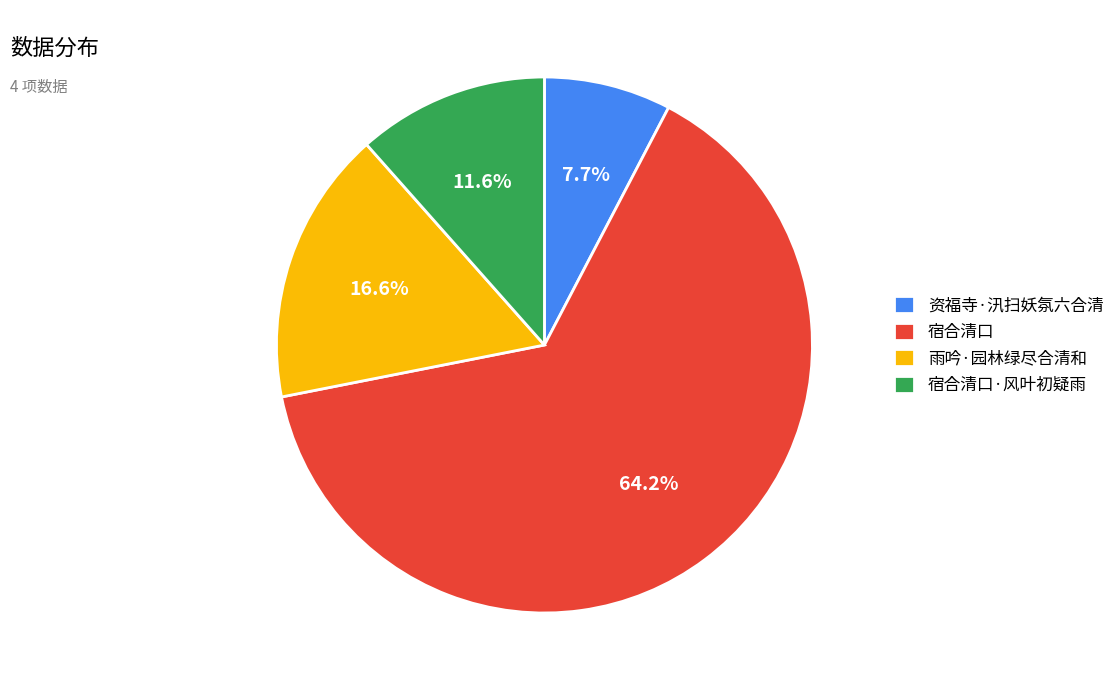

Which category has the biggest portion of the pie?

宿合清口